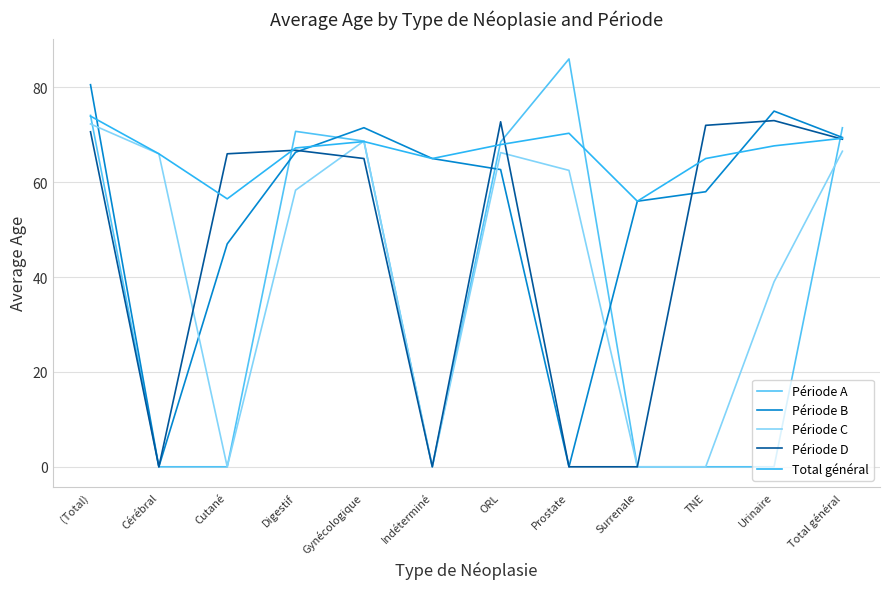

Between which two adjacent categories do Total général and Période B first intersect?

(Total) and Cérébral